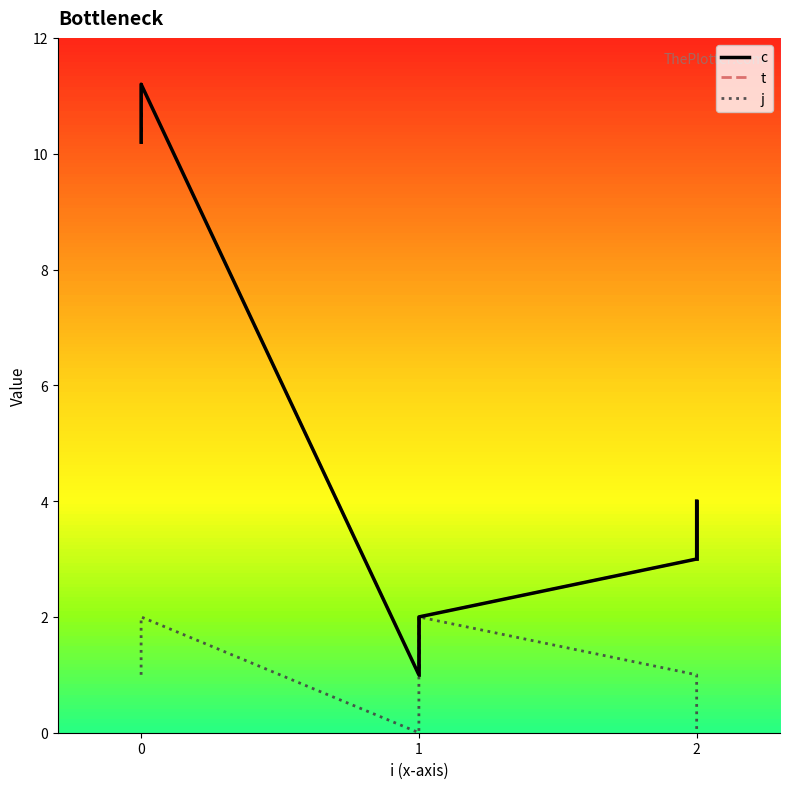

What is the maximum value for j?

2.0